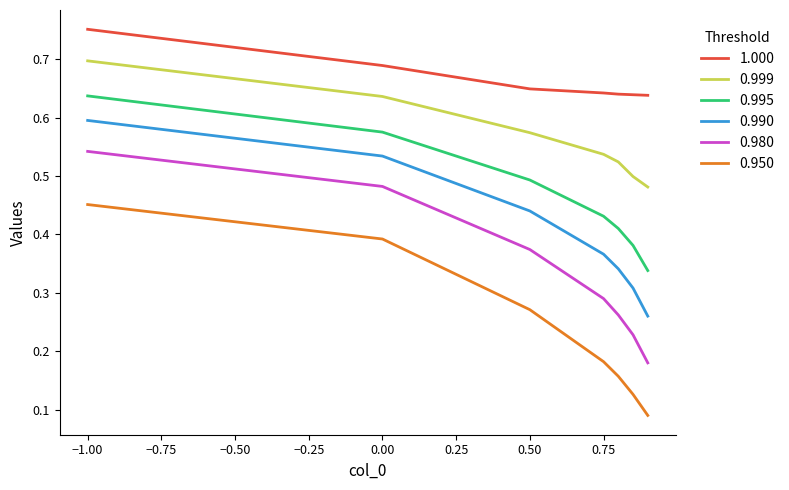

Which series has the largest total across all categories?

1.000